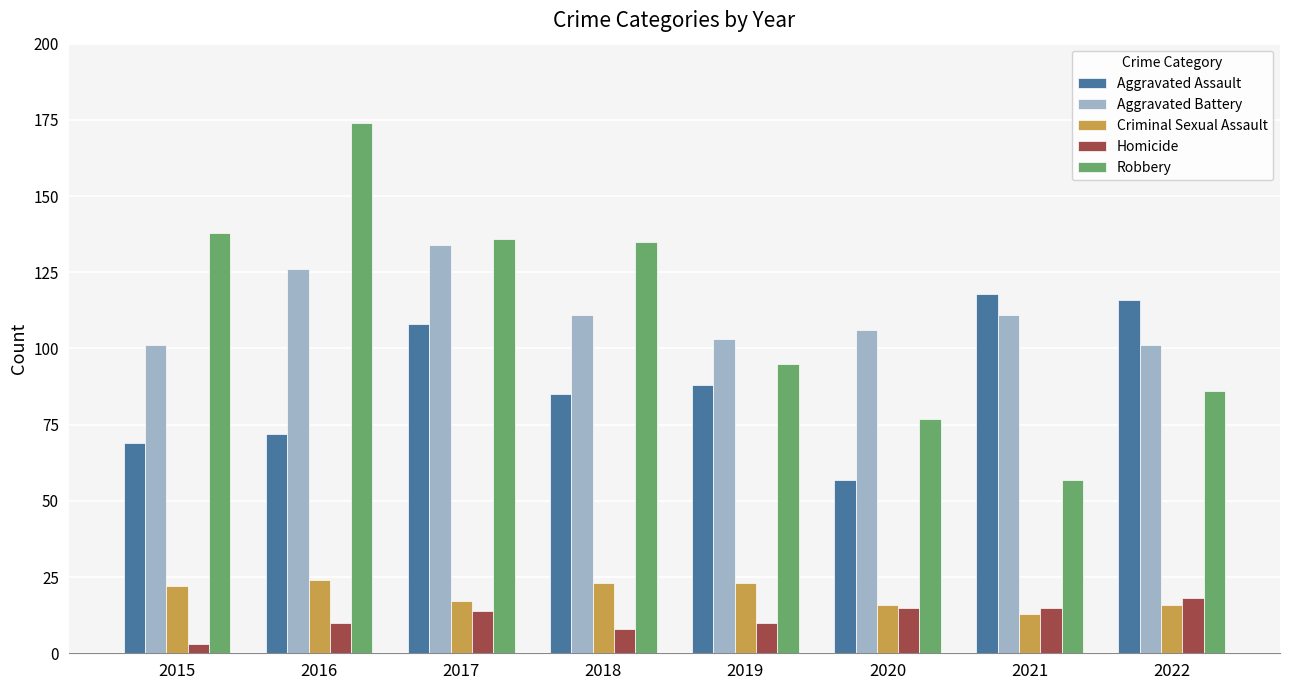

Reading left to right, what are all the values shown in this chart?

Aggravated Assault: 2015=69	2016=72	2017=108	2018=85	2019=88	2020=57	2021=118	2022=116
Aggravated Battery: 2015=101	2016=126	2017=134	2018=111	2019=103	2020=106	2021=111	2022=101
Criminal Sexual Assault: 2015=22	2016=24	2017=17	2018=23	2019=23	2020=16	2021=13	2022=16
Homicide: 2015=3	2016=10	2017=14	2018=8	2019=10	2020=15	2021=15	2022=18
Robbery: 2015=138	2016=174	2017=136	2018=135	2019=95	2020=77	2021=57	2022=86